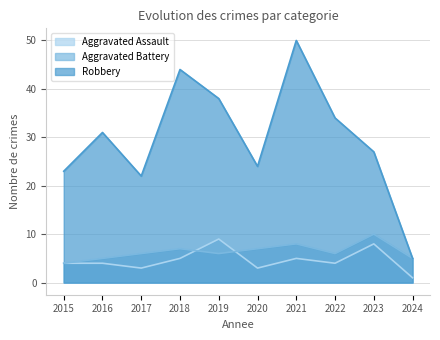

True or false: Aggravated Assault has a value of 5 at 2021.

True